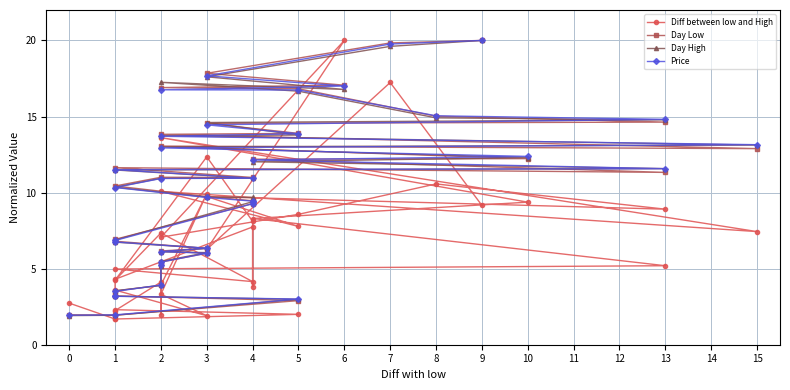

Which series has the largest total across all categories?

Day Low